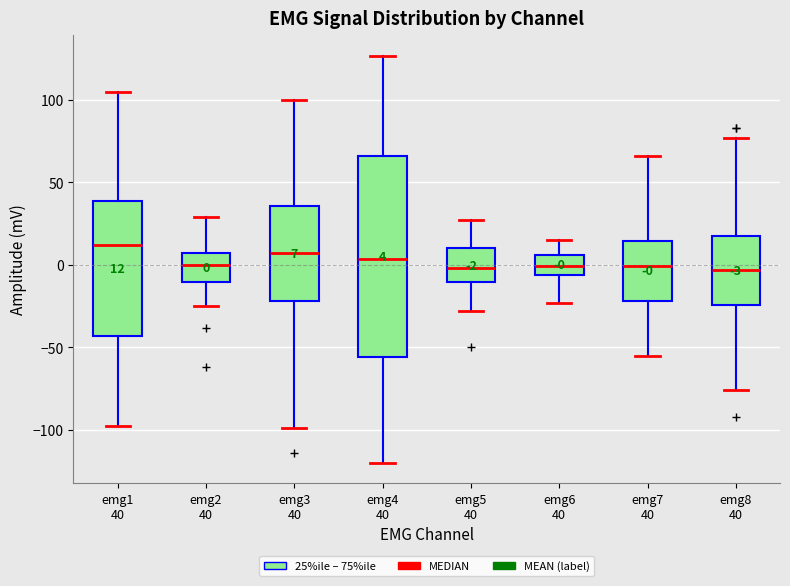

Which box has the highest median line?

emg1 40